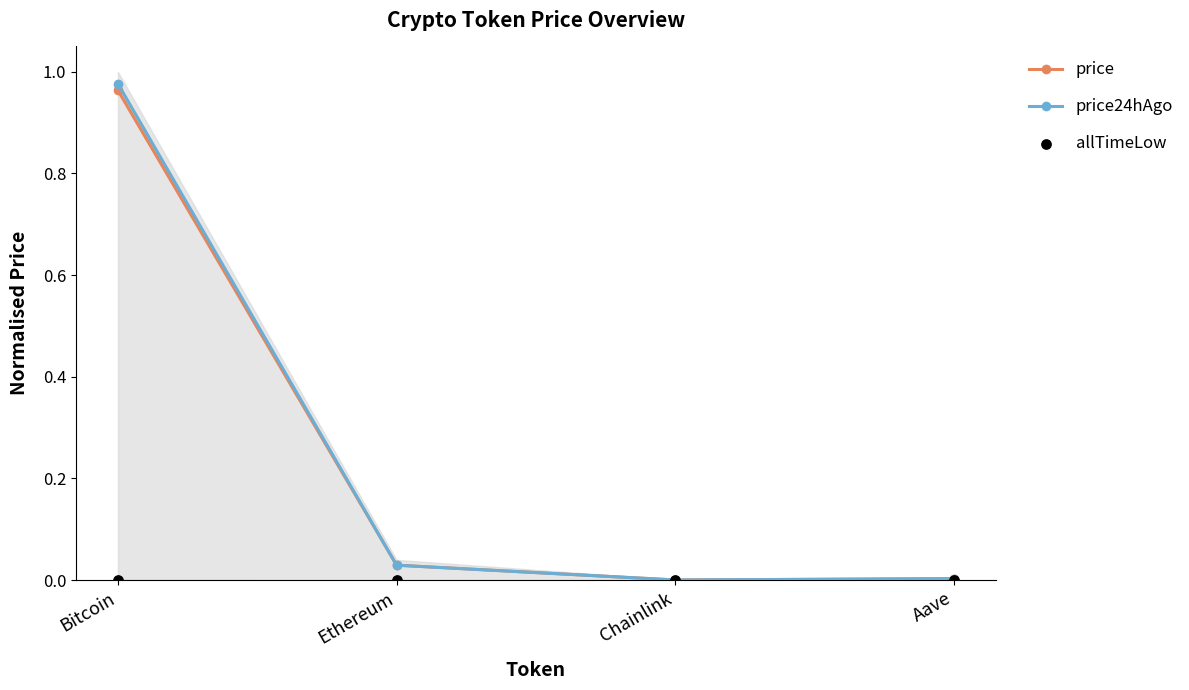

Which series has the largest total across all categories?

price24hAgo